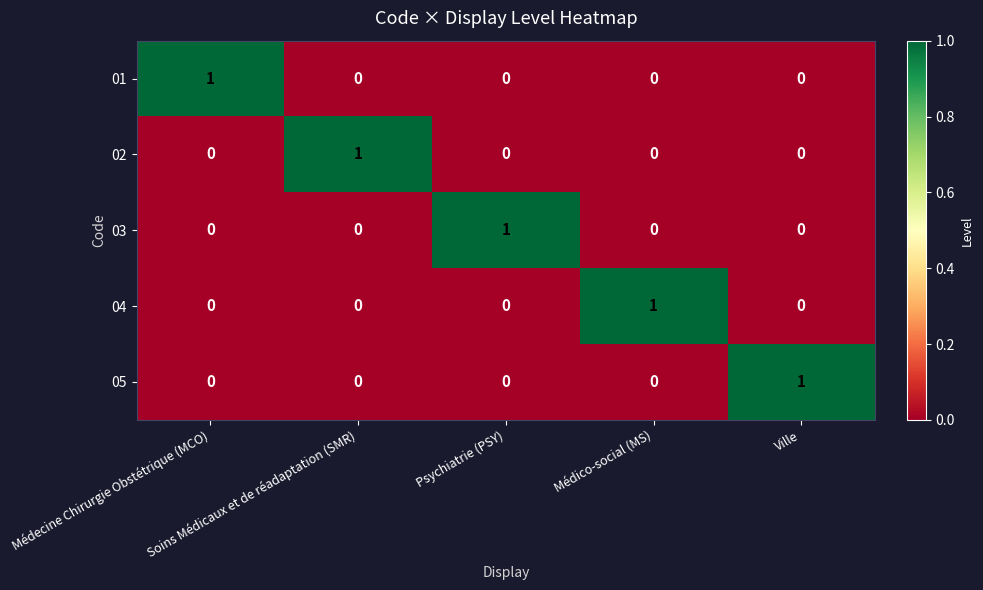

Count the 01 values in the range 0 to 1.

5